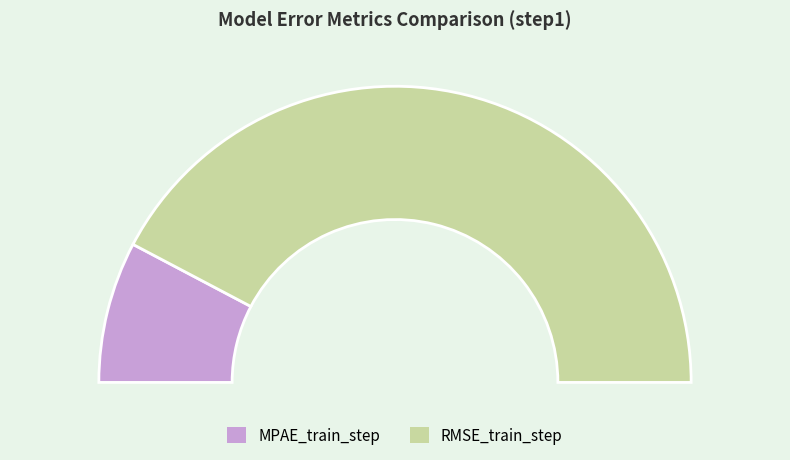

How much of the chart is everything except MPAE_train_step?

84.6%